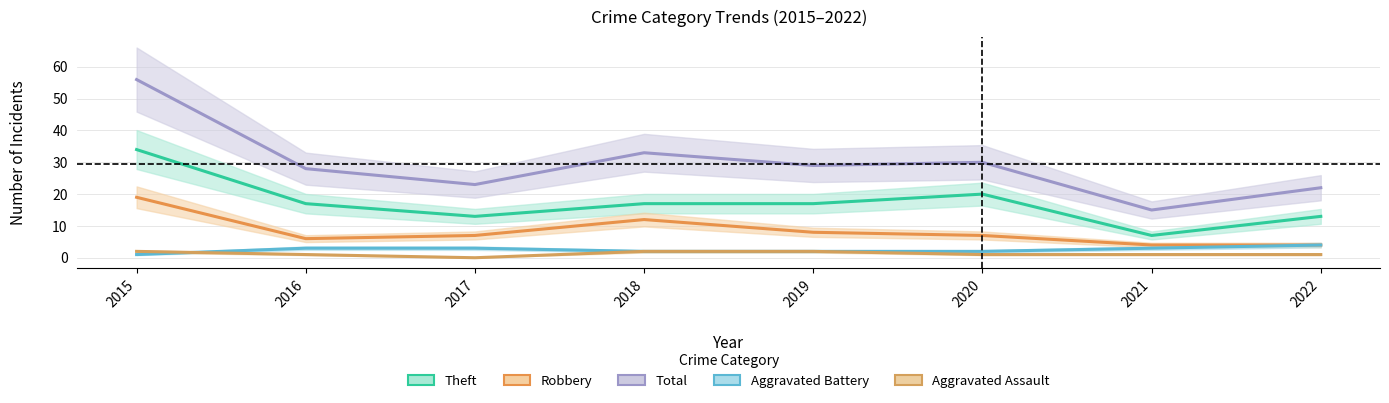

Which series has the largest total across all categories?

Total